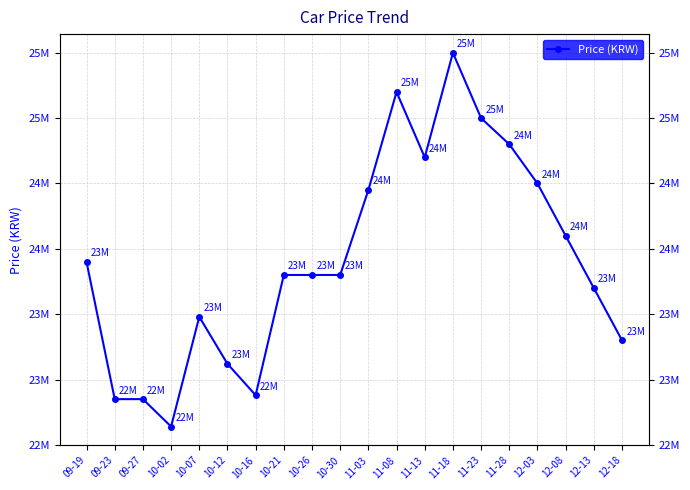

Reading left to right, extract all data points from this chart.

23899000	22850000	22850000	22640000	23480000	23120000	22880000	23800000	23800000	23800000	24450000	25200000	24700000	25500000	25000000	24800000	24500000	24100000	23700000	23300000